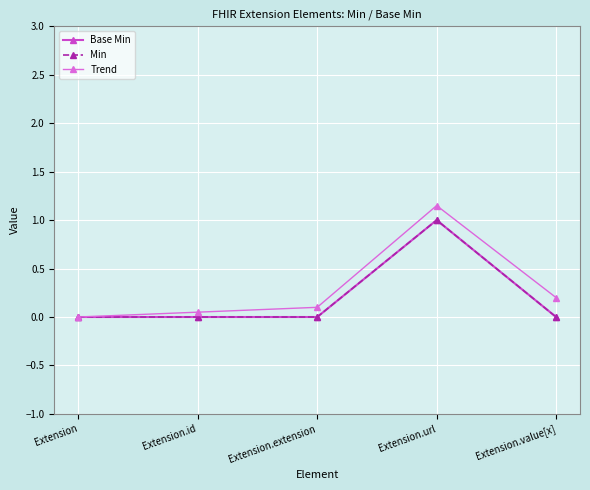

Between Extension and Extension.id, which series saw the biggest shift?

Trend